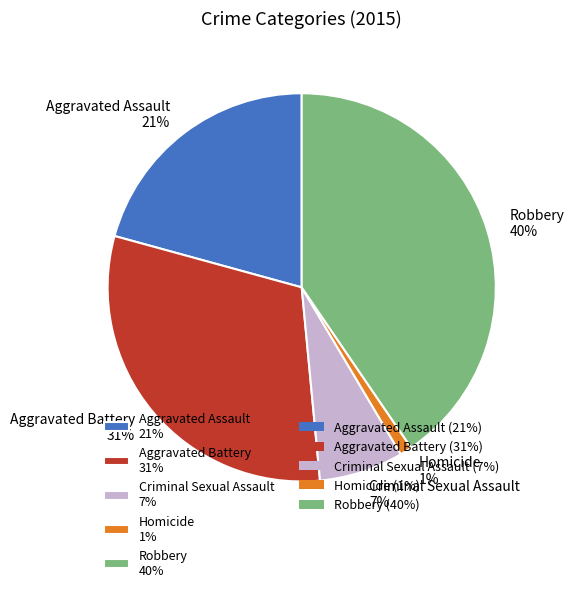

Combined, do Robbery and Homicide account for over 50%?

No